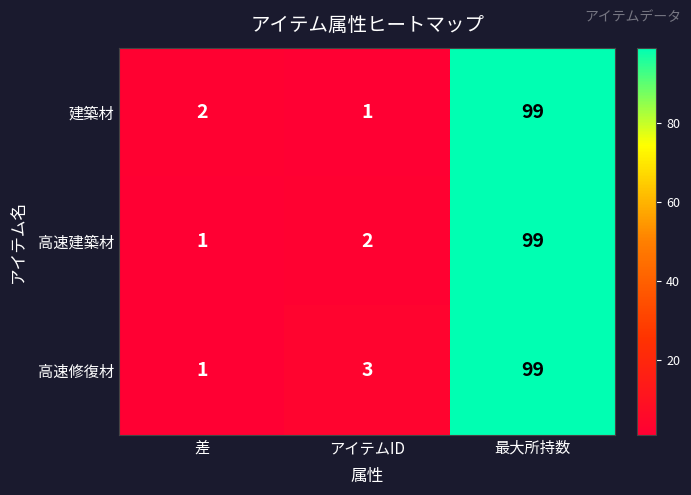

Count the number of categories in the chart.

3